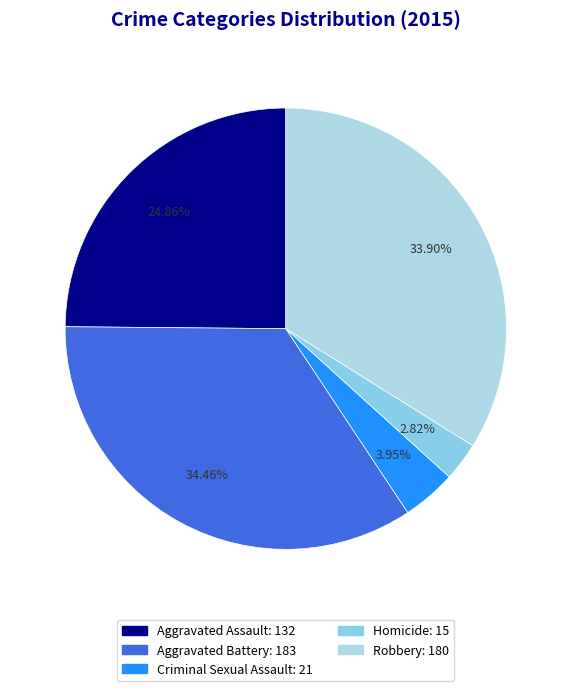

True or false: Criminal Sexual Assault accounts for 4% of the total.

True